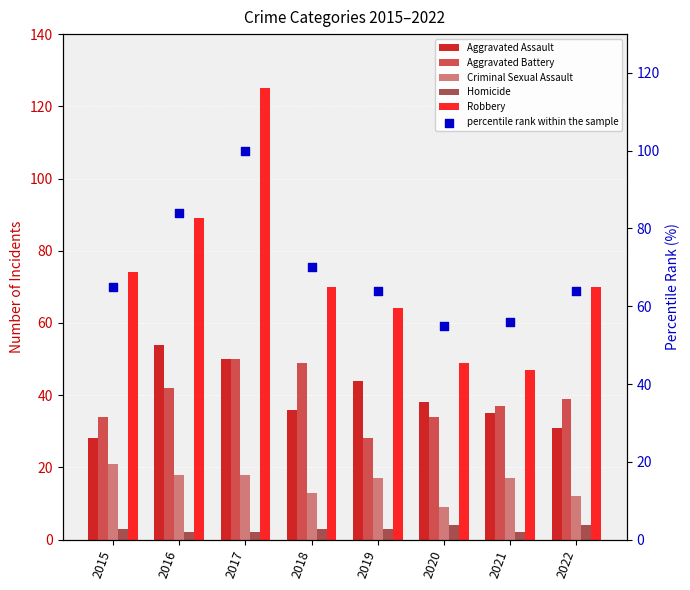

What is the total value across all series at 2015?

225